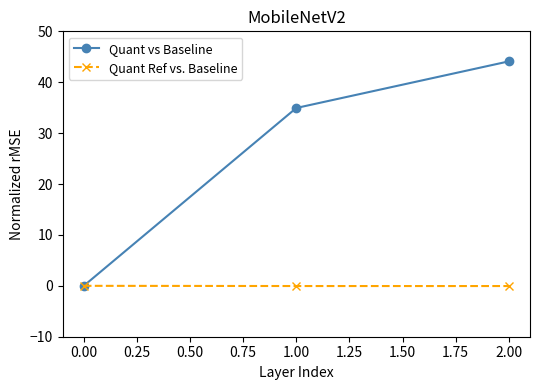

Rank the series by their maximum value, from lowest to highest.

Quant Ref vs. Baseline, Quant vs Baseline